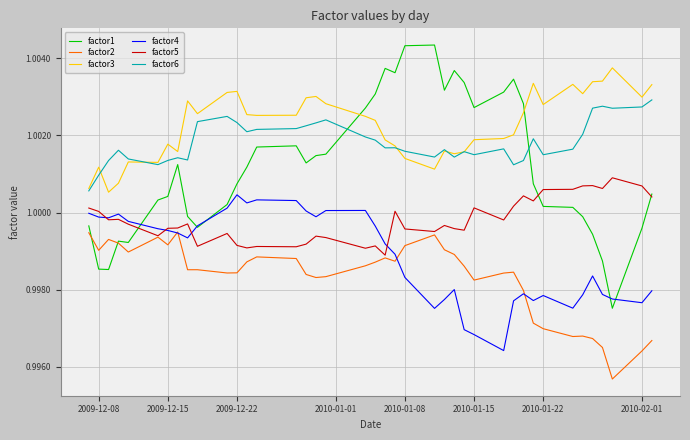

Which series has the largest total across all categories?

factor3